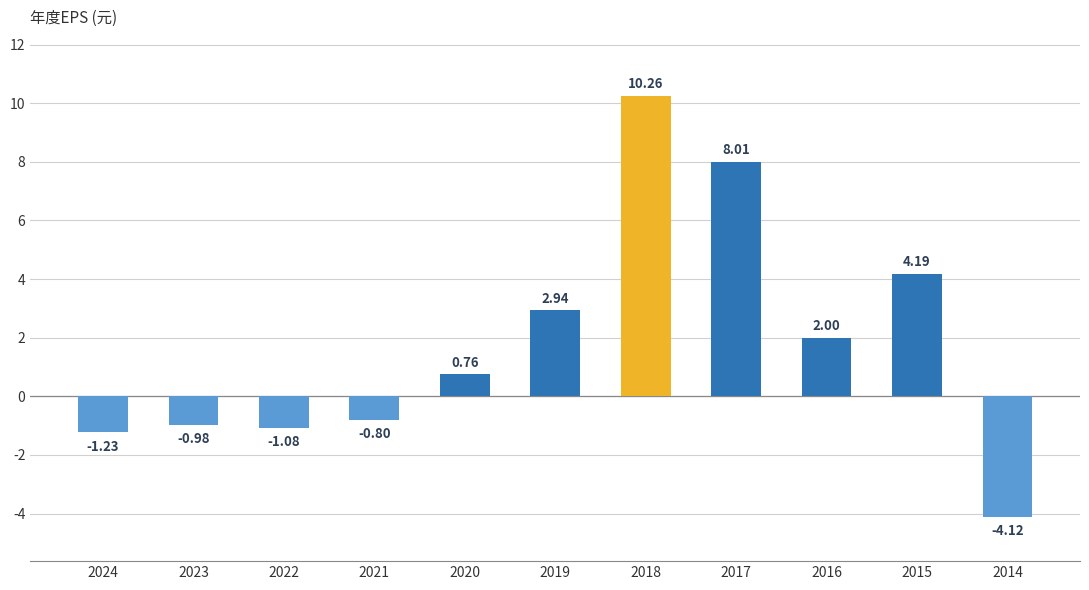

The chart shows a value of 11.6 at 2017. True or false?

False